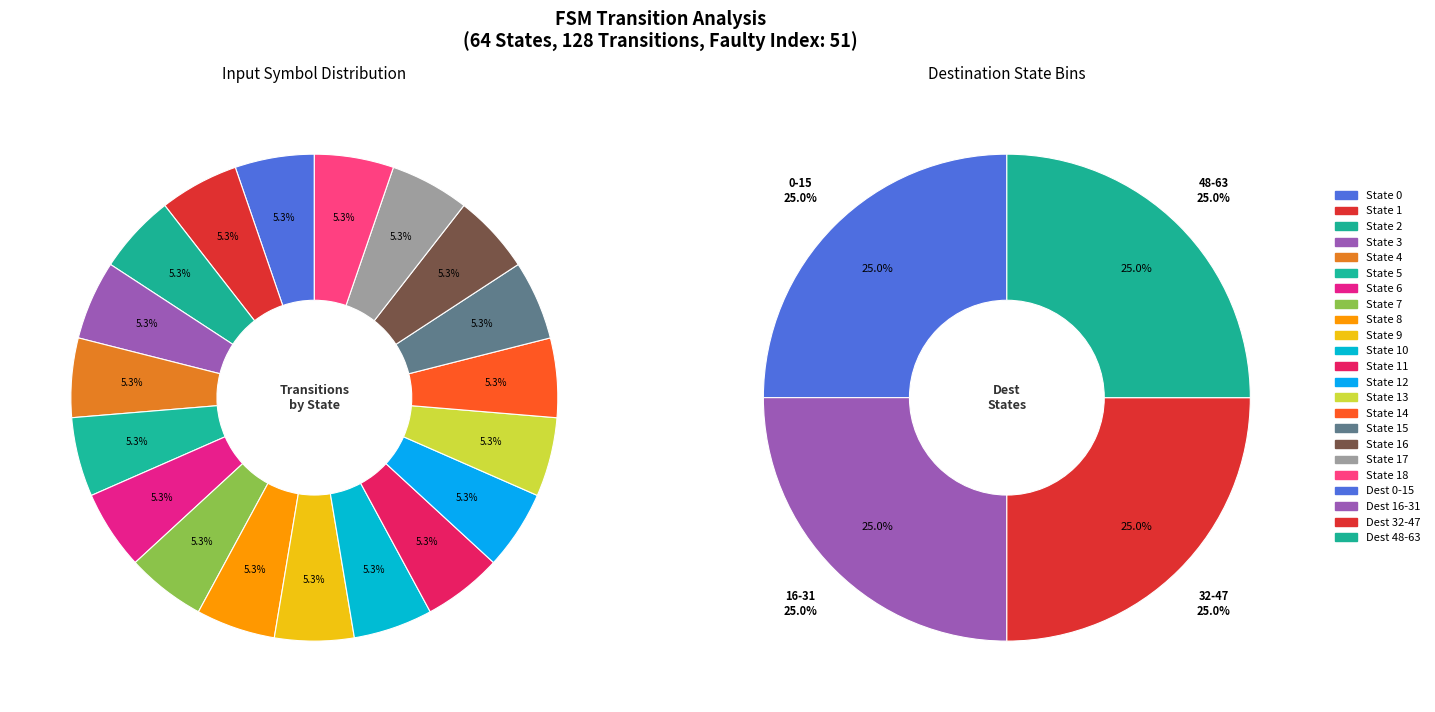

Is there any slice that represents more than half of the pie?

No